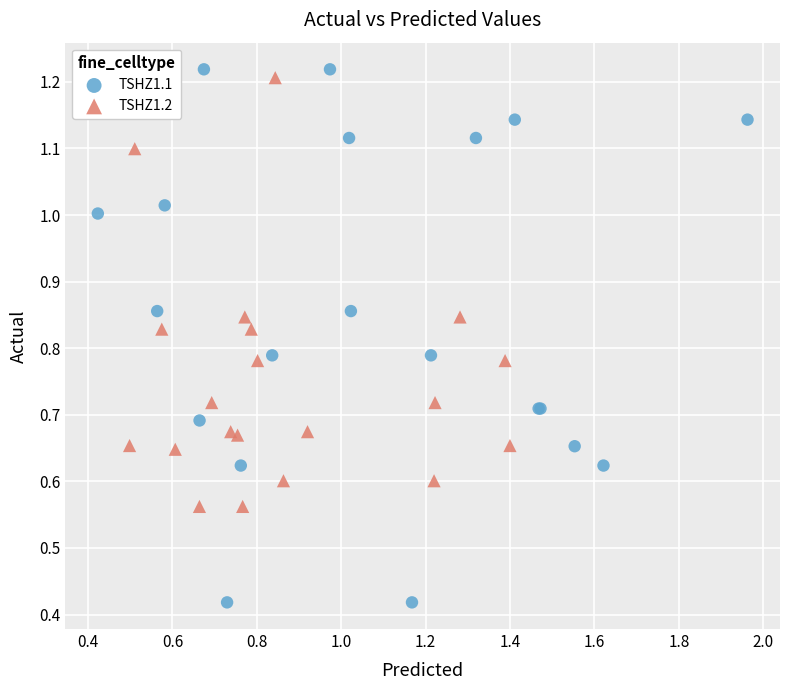

Which series contains the lowest Y value?

TSHZ1.1